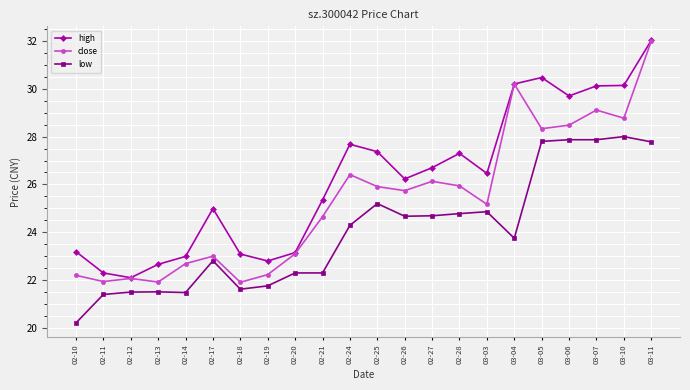

What position from the right is 03-03?

7